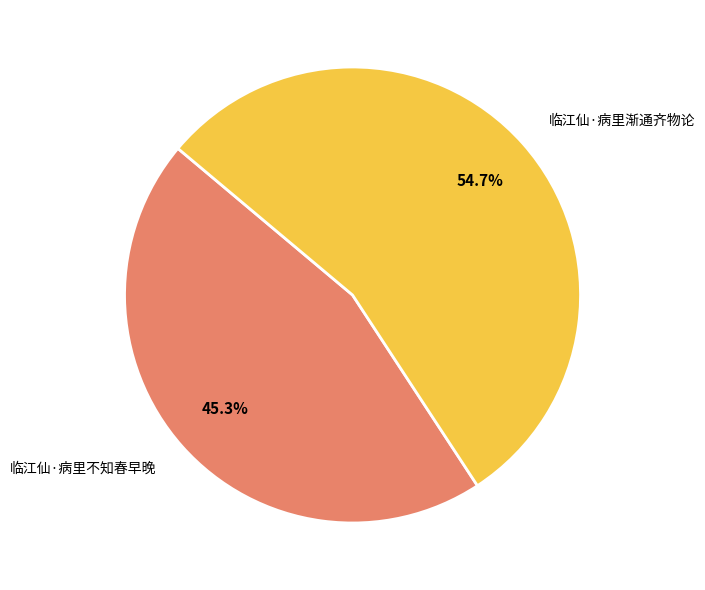

Which category has the smallest portion of the pie?

临江仙·病里不知春早晚